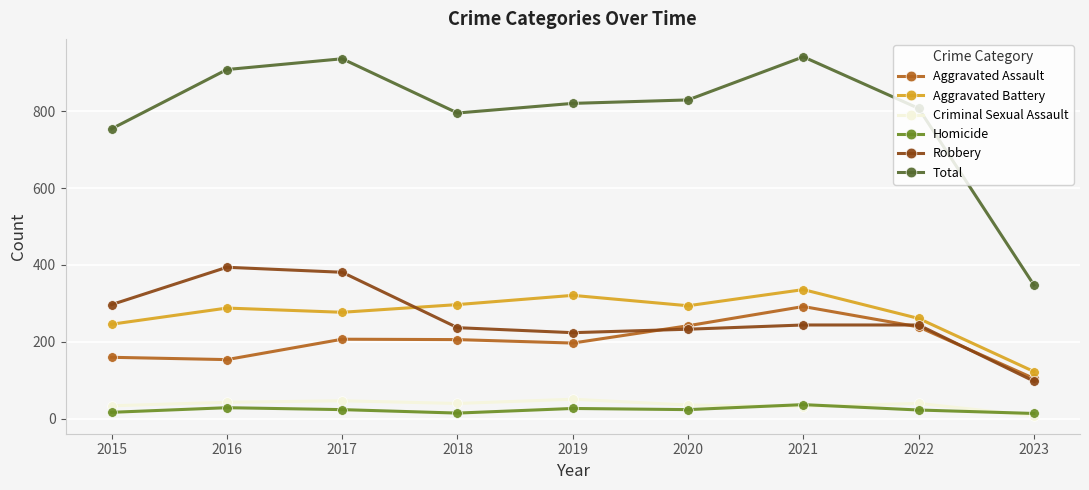

Does the chart have visible grid lines?

Yes